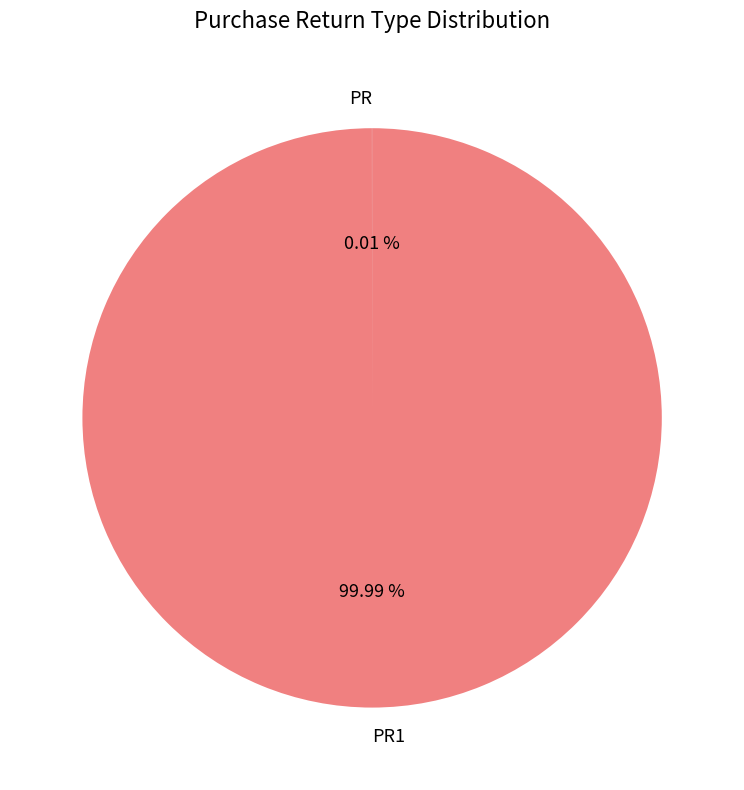

Is there a majority slice in this chart?

Yes